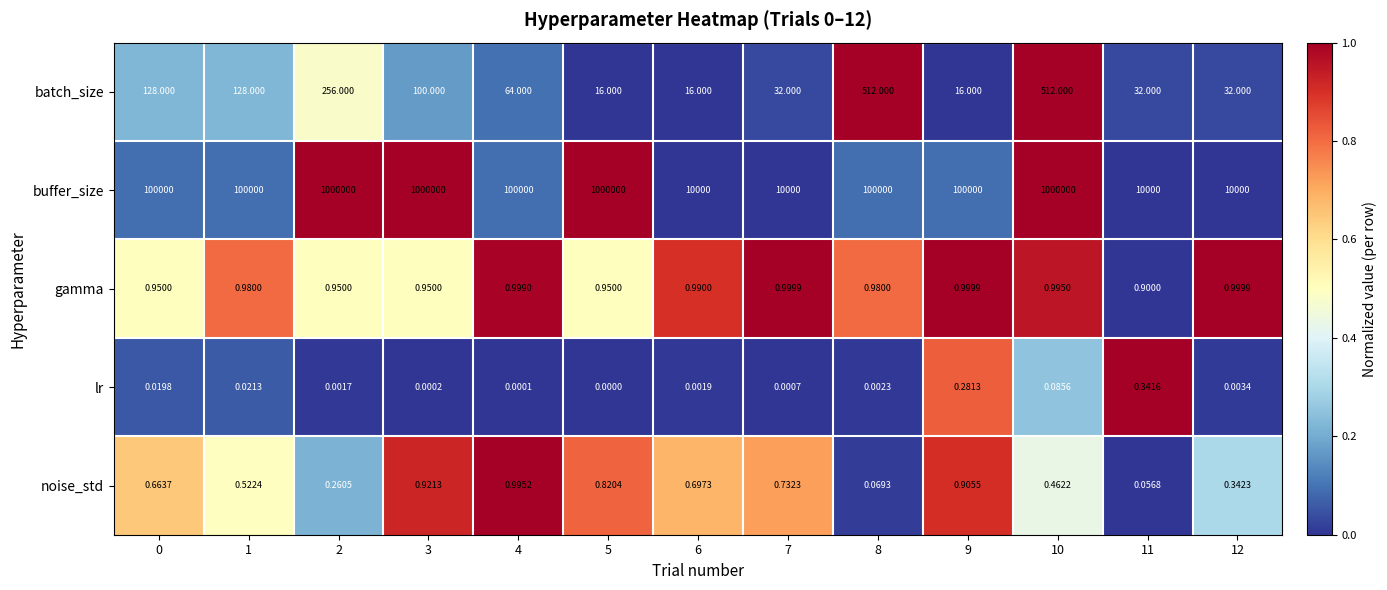

At 10, list the series in order from smallest to largest.

lr, noise_std, gamma, batch_size, buffer_size